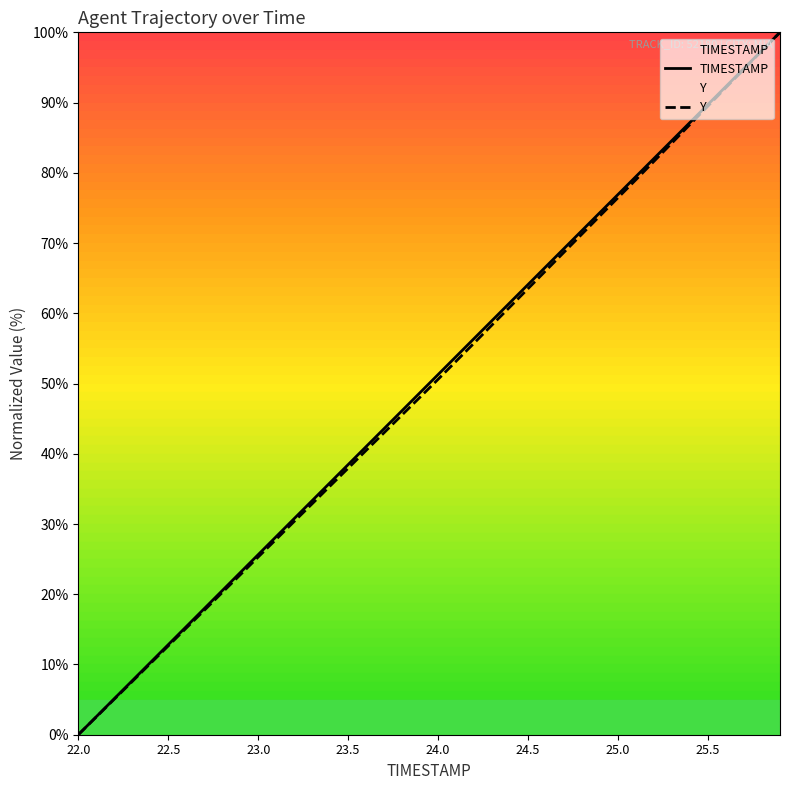

Which category has the lowest value in the TIMESTAMP series?

22.0